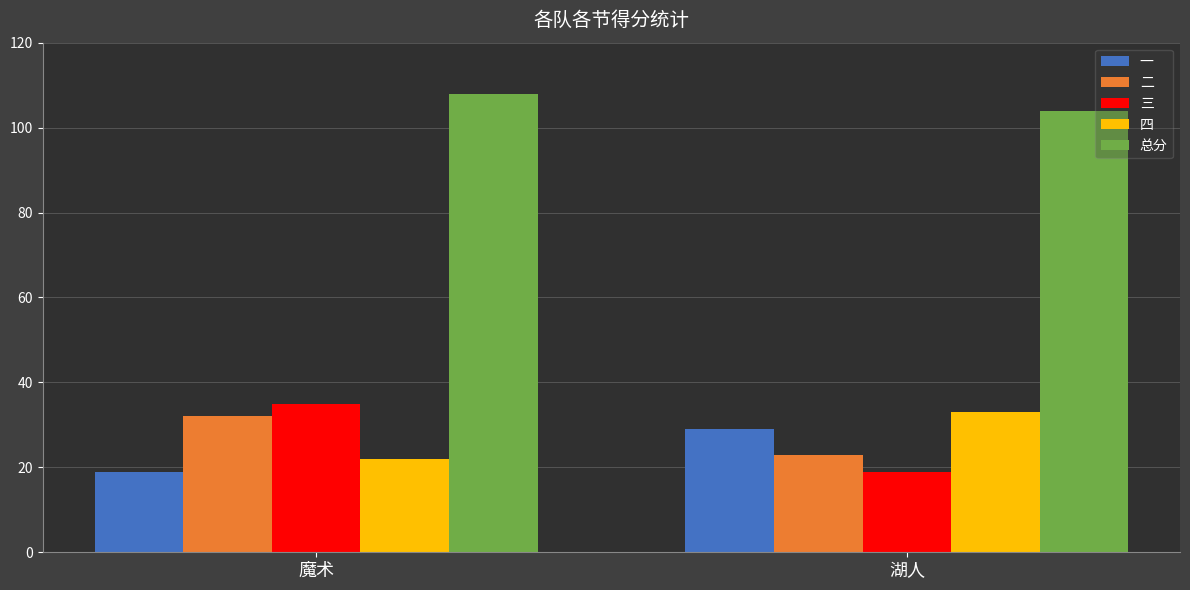

How many data points in 总分 are less than 108?

1